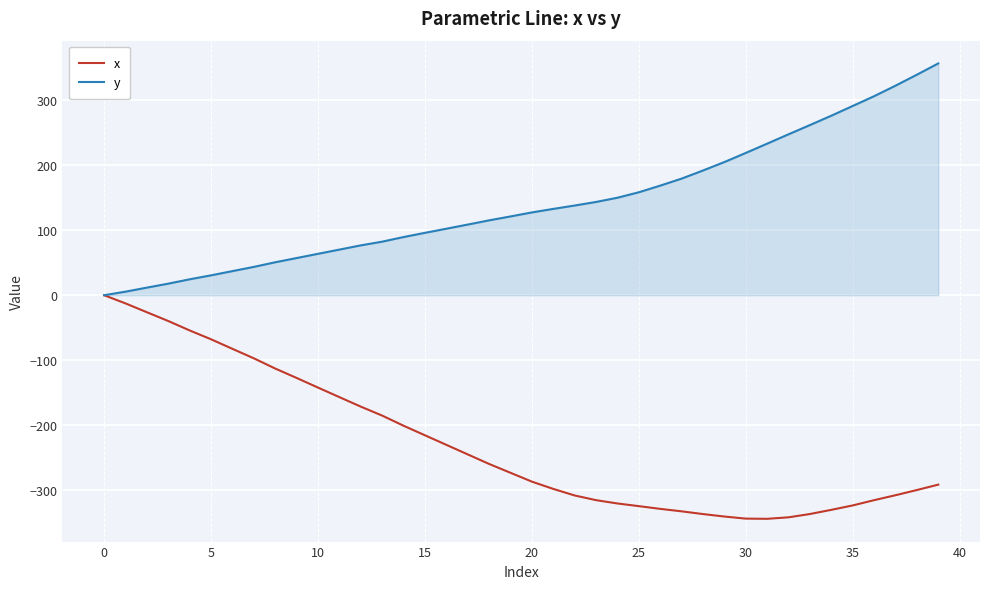

What is the maximum value shown in the chart?

356.6